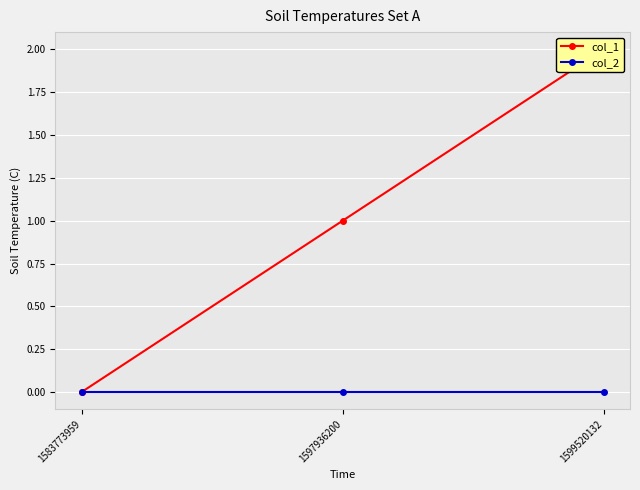

How many col_1 values are between 0 and 2?

3